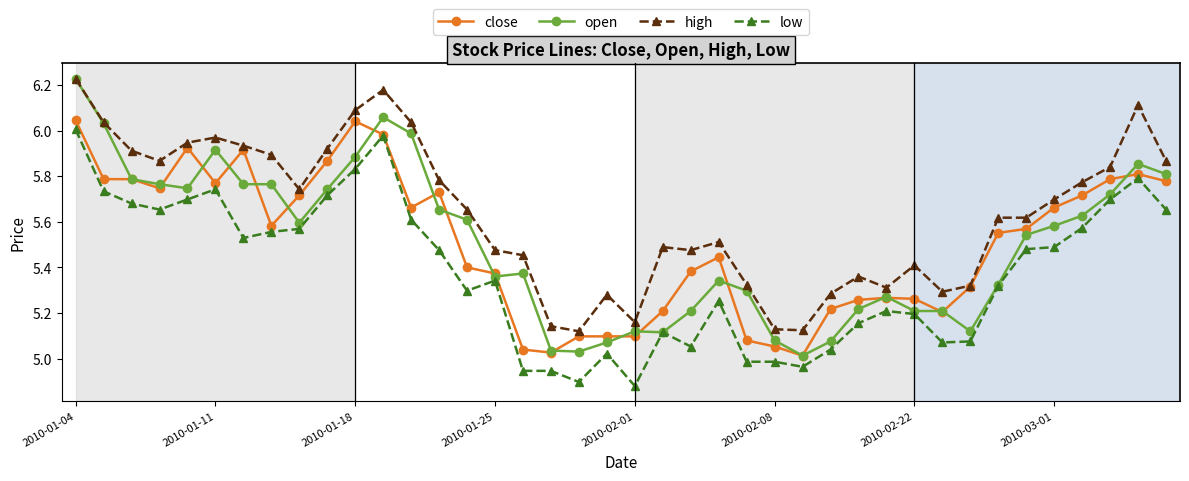

True or false: high and low cross at least once.

False